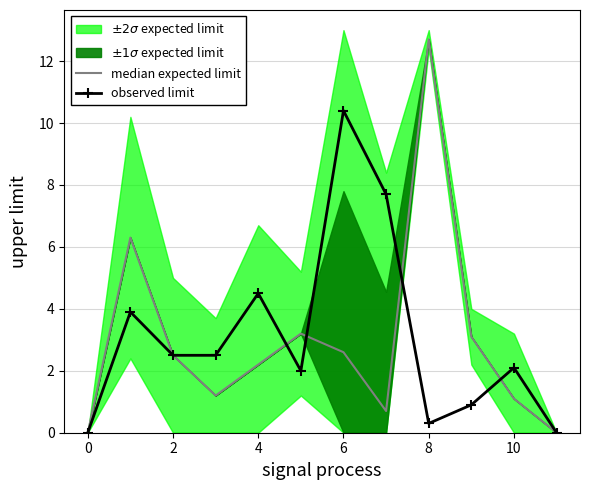

What is the approximate value of observed limit at 2?

2.5